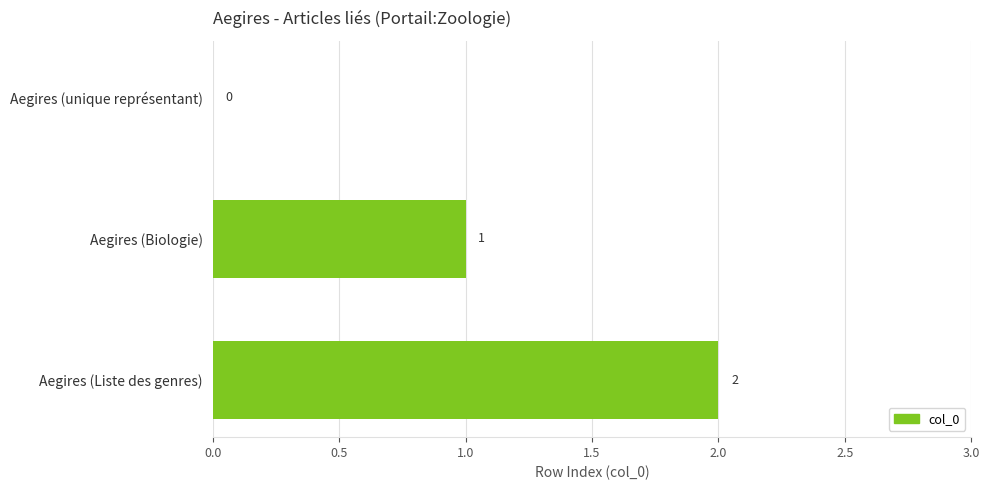

Between Aegires (Biologie) and Aegires (unique représentant), which is larger?

Aegires (Biologie)